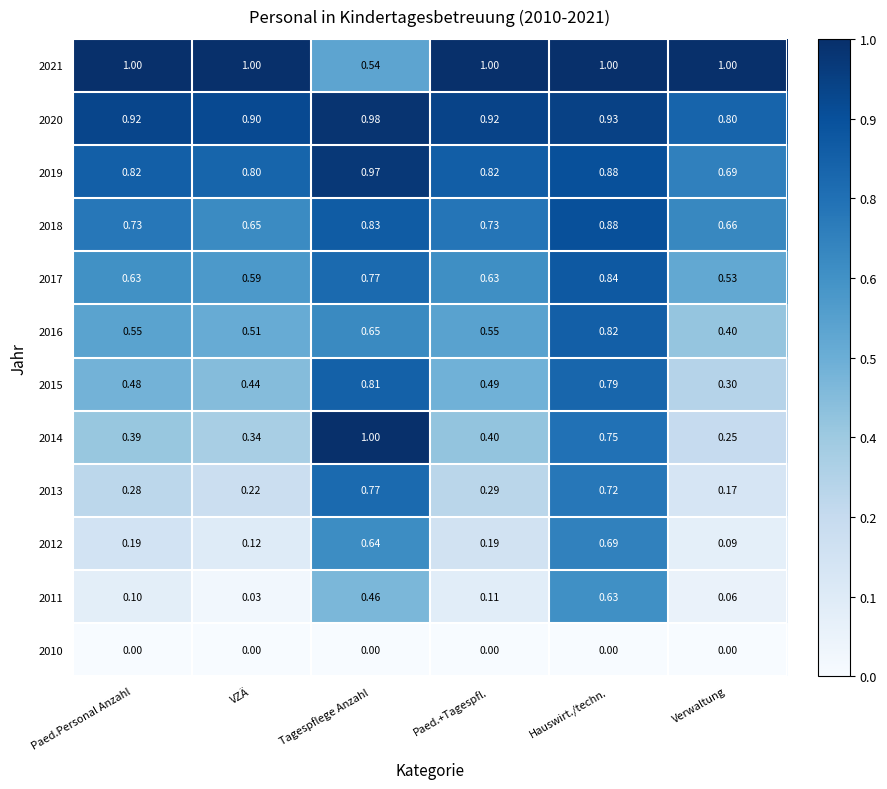

At which label is 2021 closest to 0?

Tagespflege Anzahl